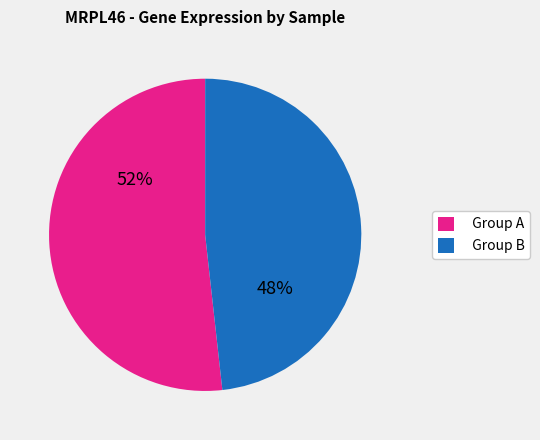

To the nearest percent, what percentage of the pie is Group A?

52%